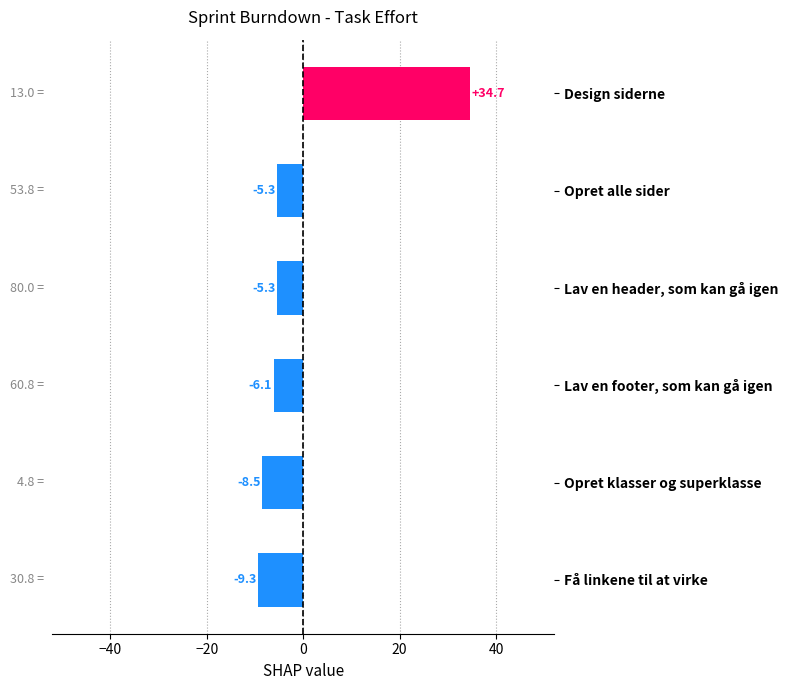

Reading top to bottom, extract all data points from this chart.

Design siderne=34.7	Opret alle sider=-5.3	Lav en header, som kan gå igen=-5.3	Lav en footer, som kan gå igen=-6.1	Opret klasser og superklasse=-8.5	Få linkene til at virke=-9.3